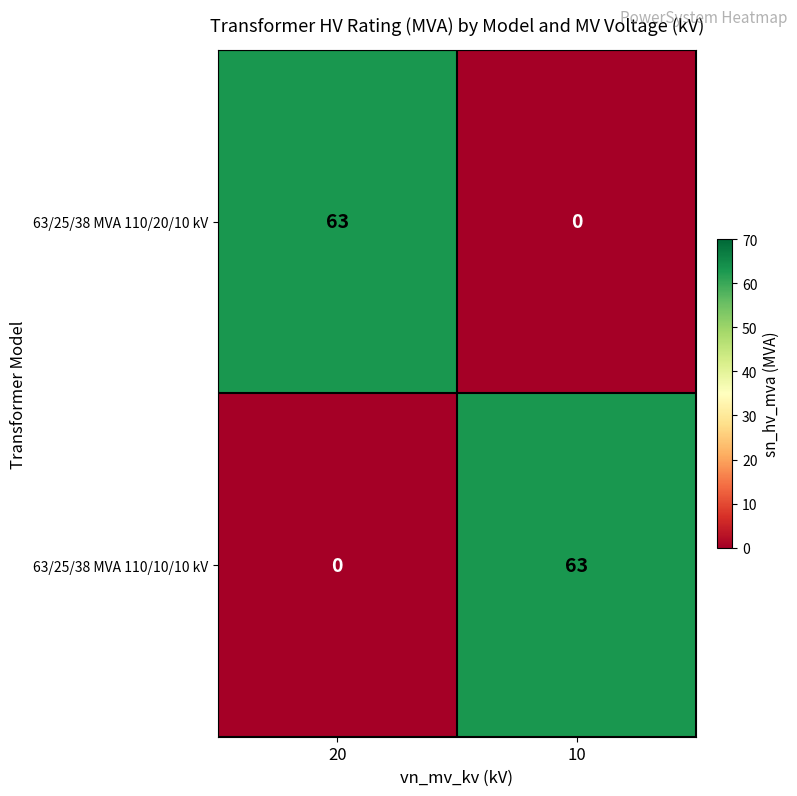

What is the sum of the 63/25/38 MVA 110/10/10 kV values at 10 and 20?

63